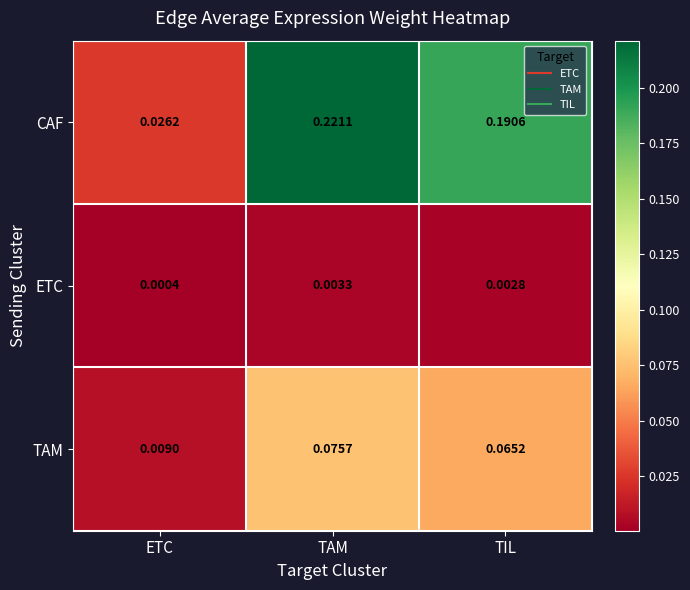

Which label corresponds to the smallest value in the chart?

ETC